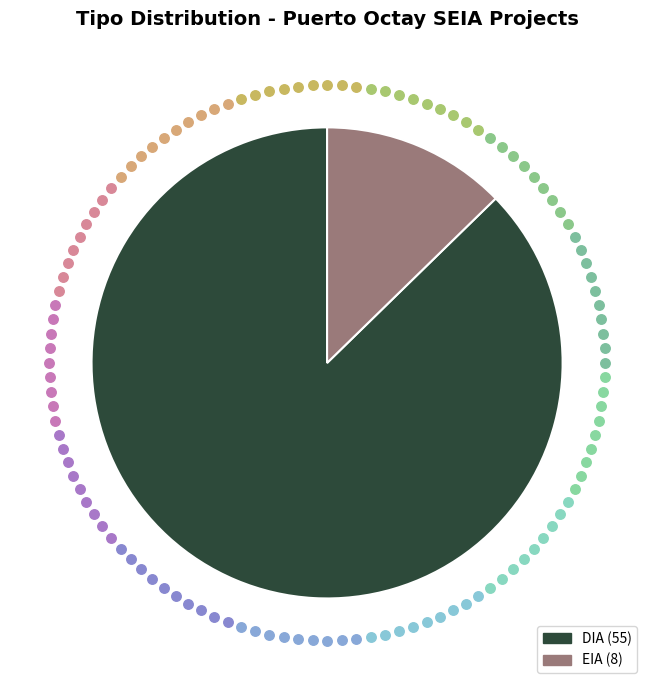

The EIA slice represents 13% of the pie. True or false?

True